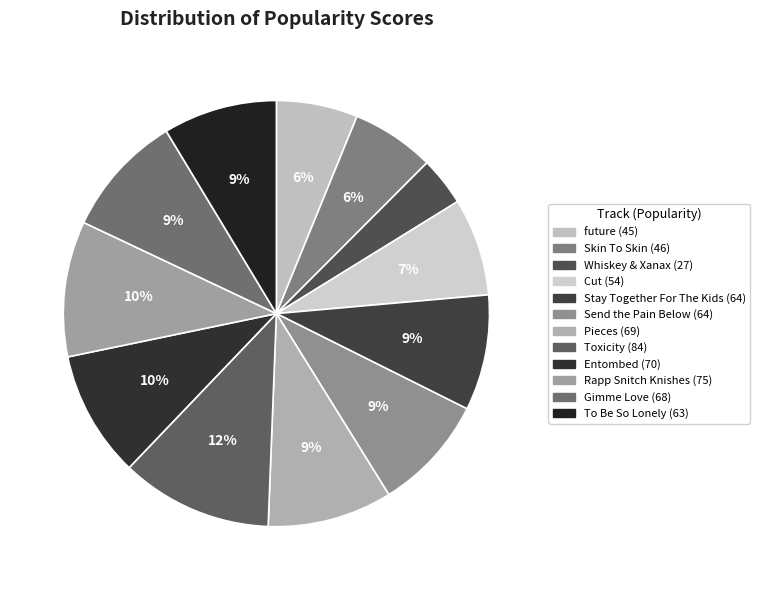

Count the number of slices in the pie.

12